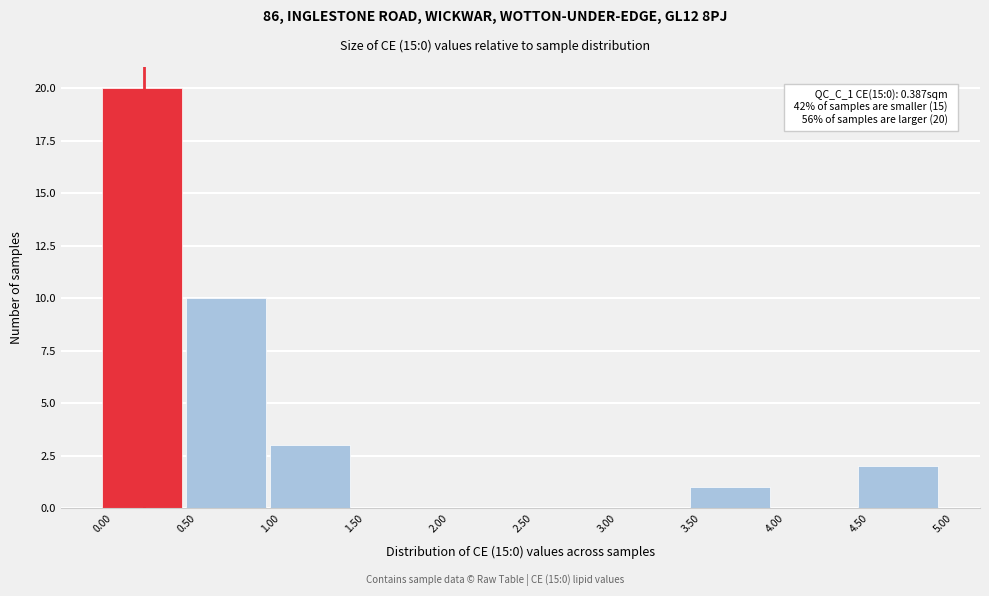

Over which range of the x-axis is the bar tallest?

0.00 to 0.50